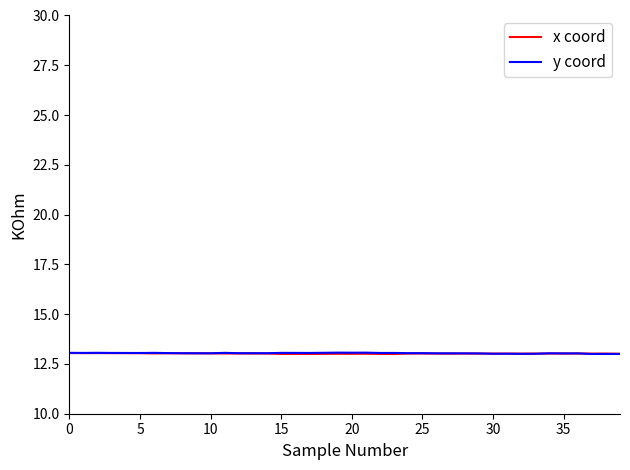

What is the greatest value displayed?

13.1